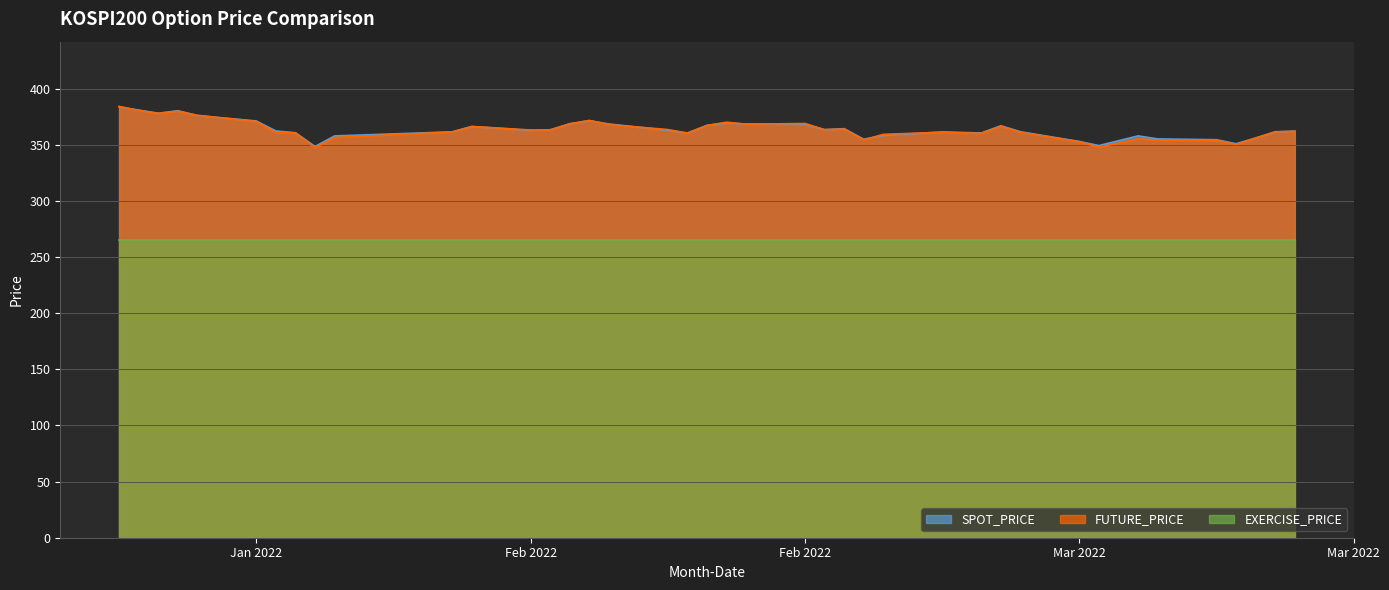

Is it true that FUTURE_PRICE equals 354.0 at 2022-03-14?

True